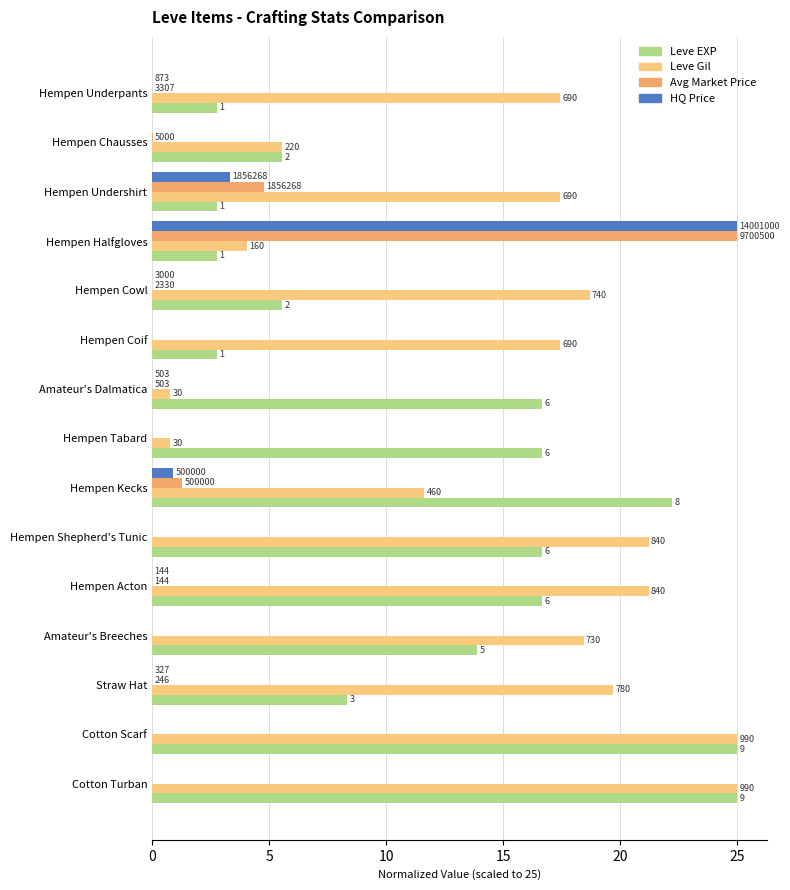

What are all the series names shown in the legend?

Leve EXP, Leve Gil, Avg Market Price, HQ Price